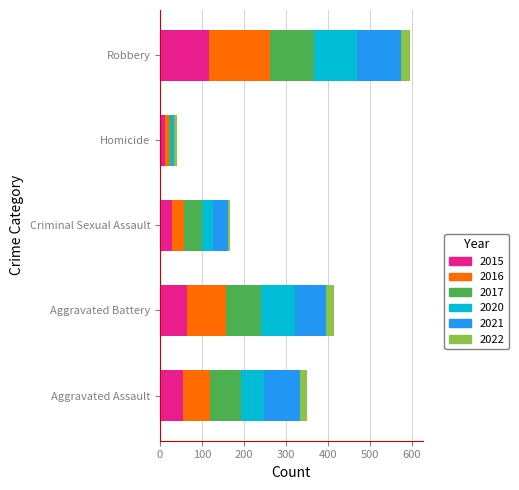

What is the total value across all series at Aggravated Assault?

351